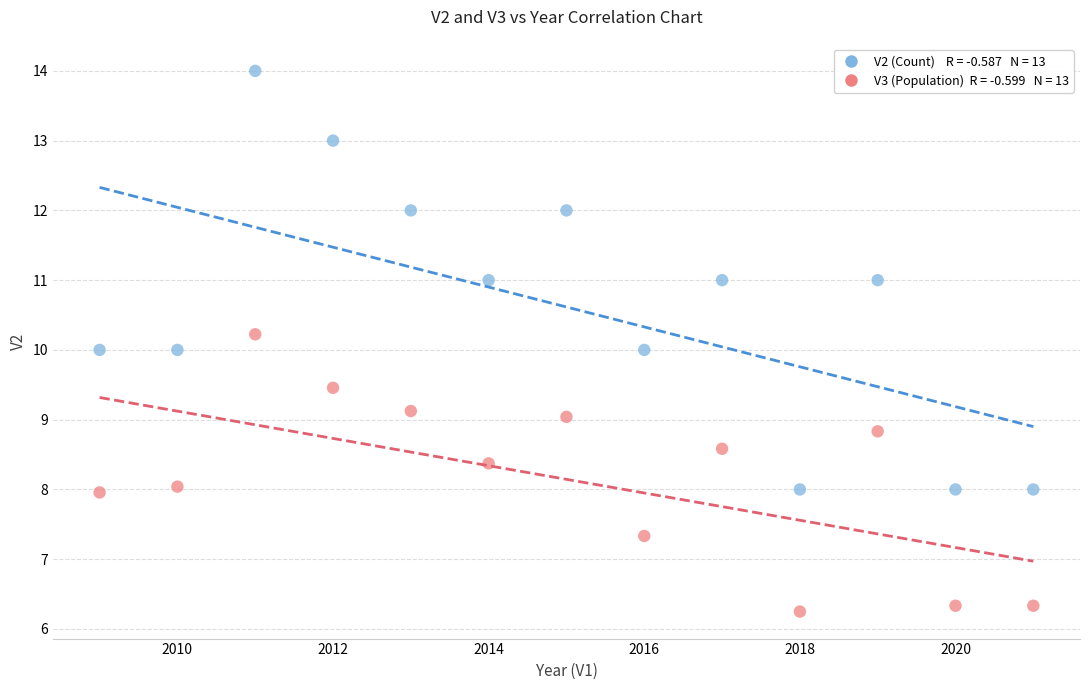

Across all data points, what is the range of X values (max minus min)?

12.0